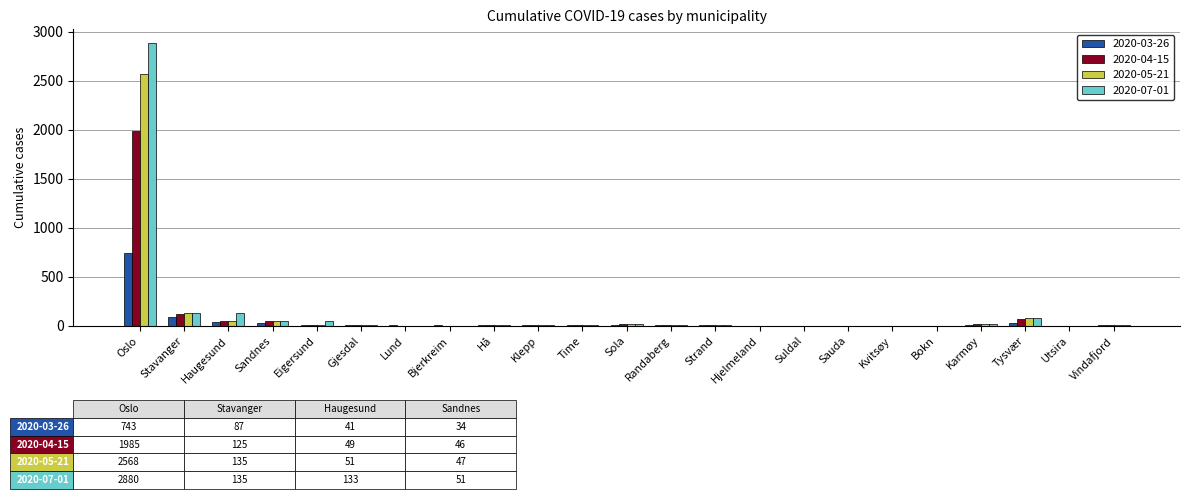

Which label corresponds to the largest value in the chart?

Oslo